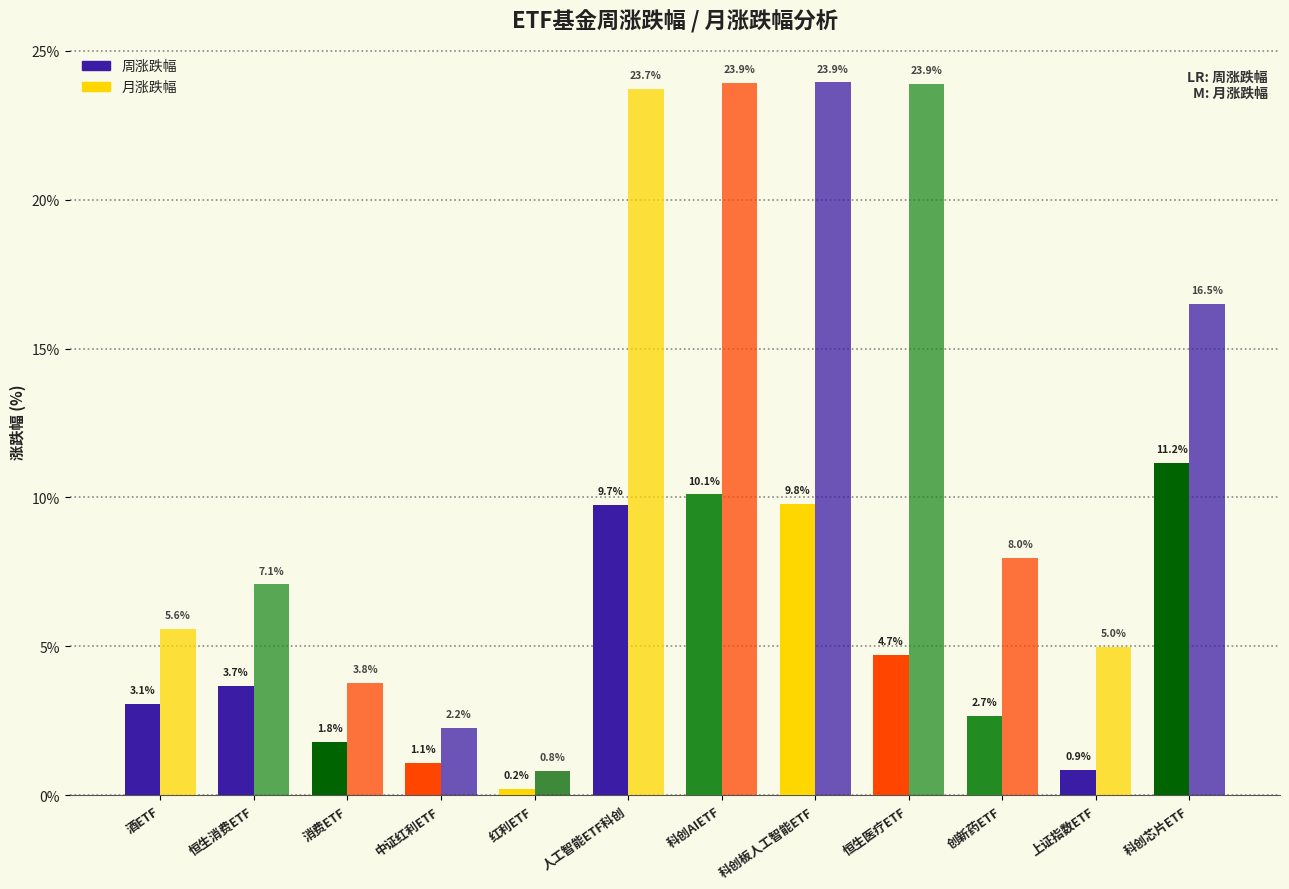

What is the difference between the maximum and minimum values in the 周涨跌幅 series?

11.0